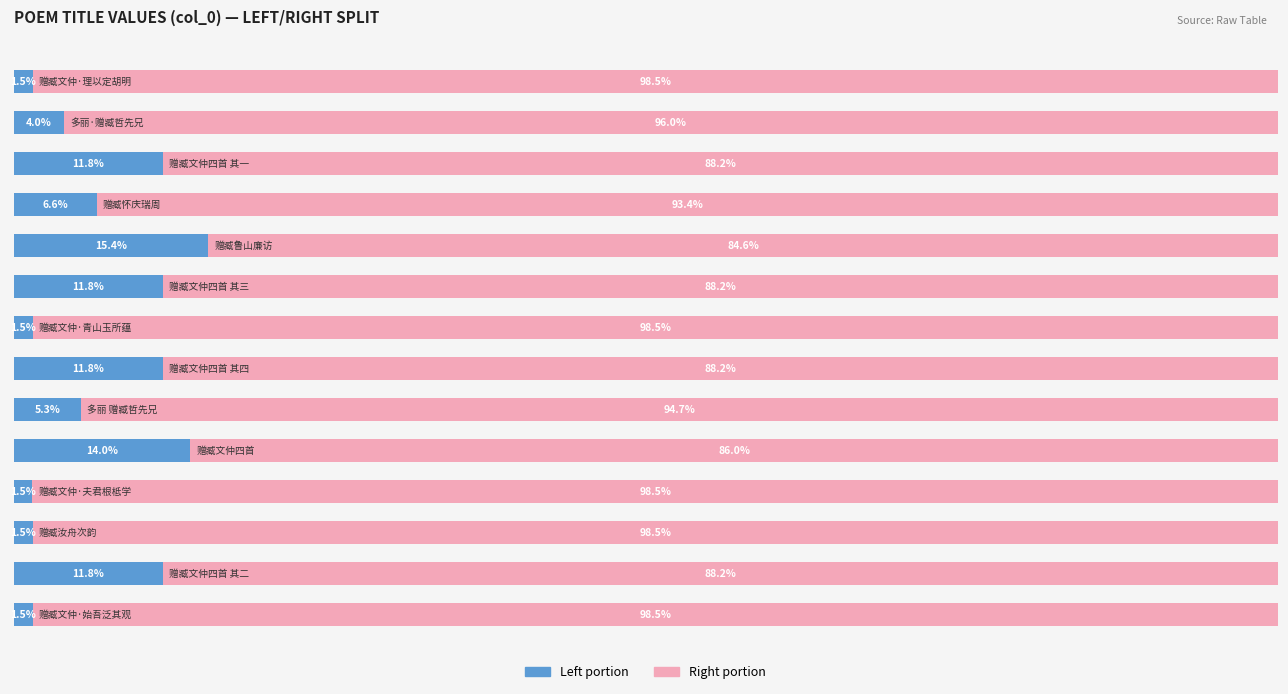

Reading right to left, extract all data points from this chart.

col_0 (left): 1.5	4.0	11.8	6.6	15.4	11.8	1.5	11.8	5.3	14.0	1.5	1.5	11.8	1.5
col_0 (right): 98.5	96.0	88.2	93.4	84.6	88.2	98.5	88.2	94.7	86.0	98.5	98.5	88.2	98.5